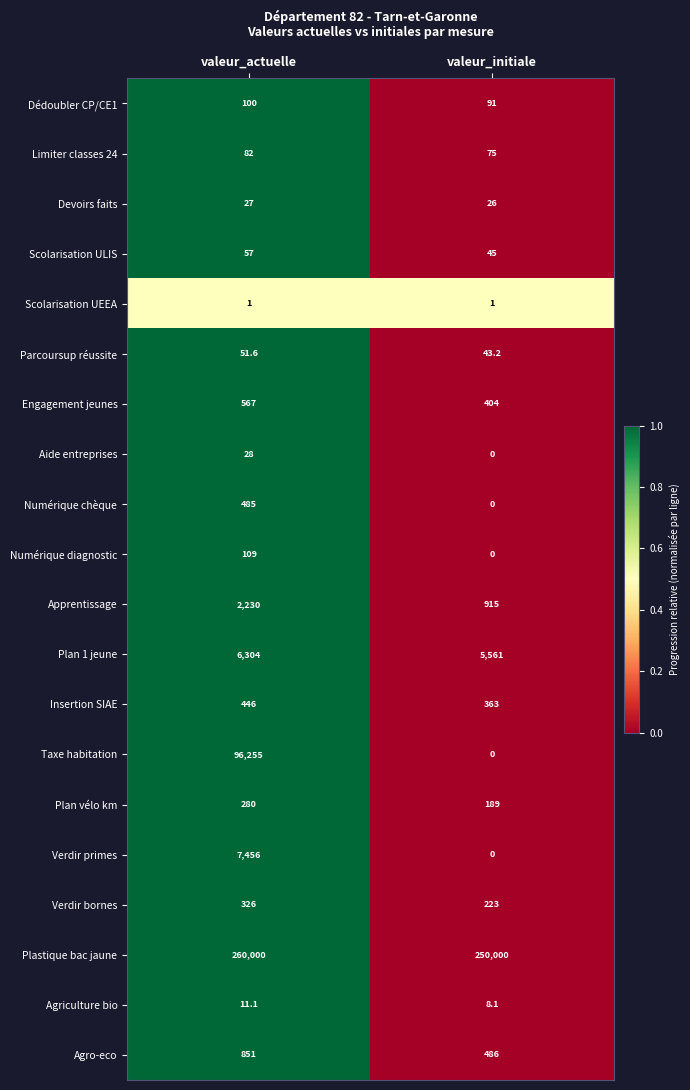

How many values in the Devoirs faits series are below 27?

1